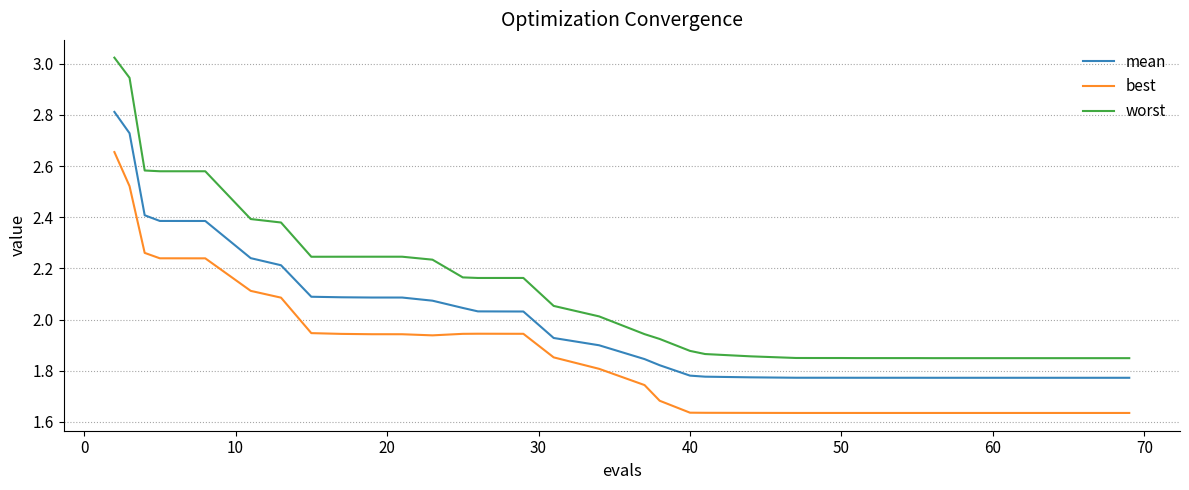

Rank the series by their maximum value, from highest to lowest.

worst, mean, best